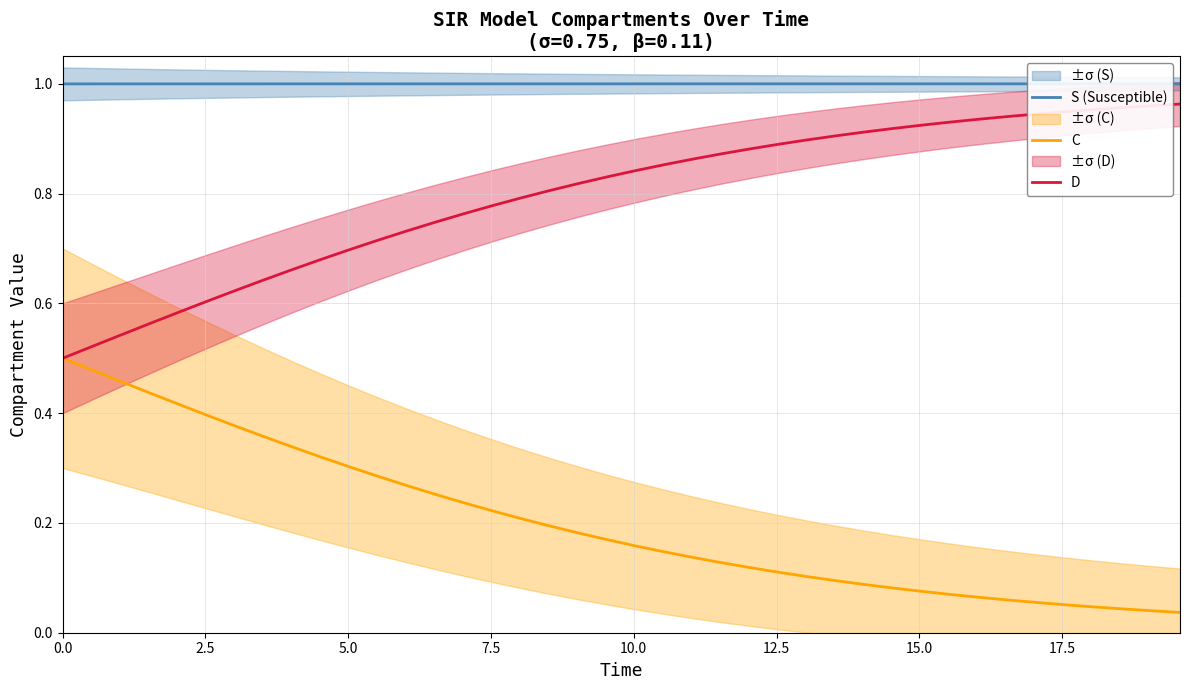

True or false: S (Susceptible) and D cross at least once.

False